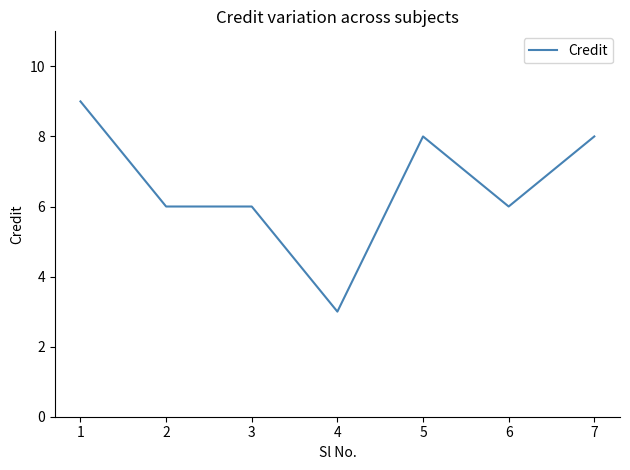

What is the greatest value displayed?

9